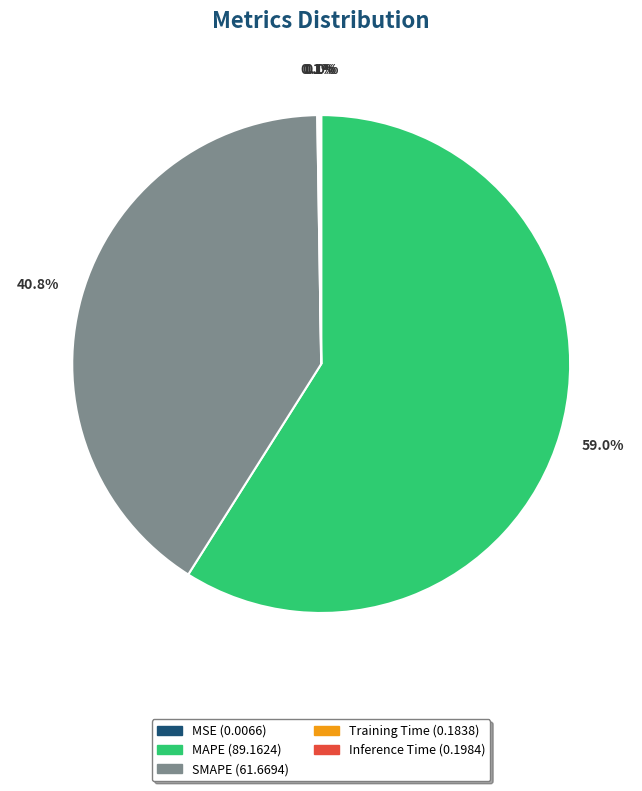

Does any single category account for the majority?

Yes